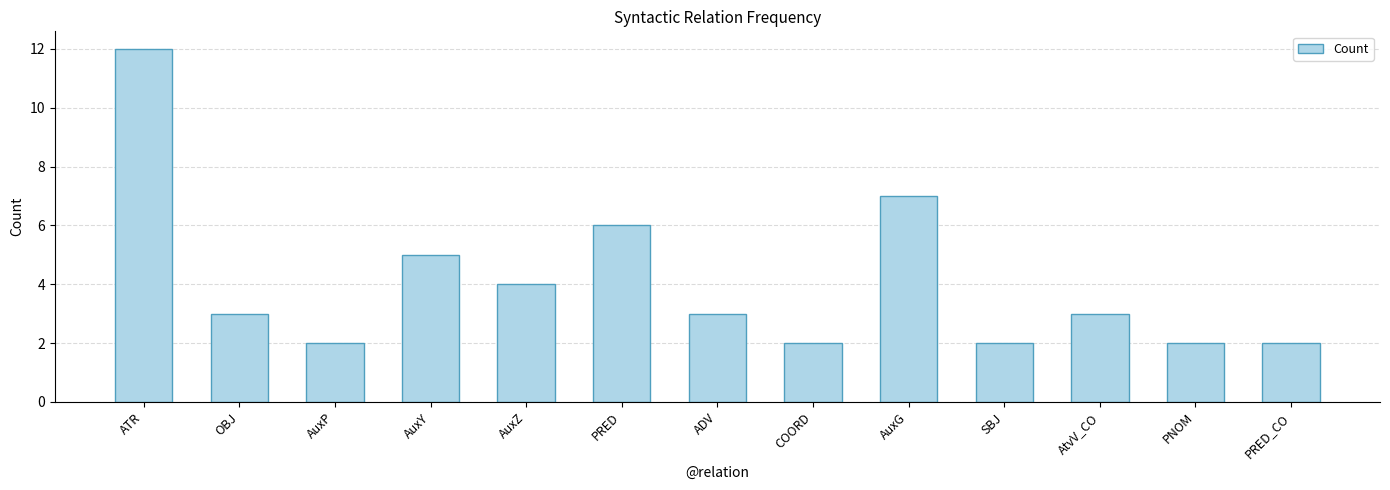

What is the difference between the maximum and second lowest values?

10